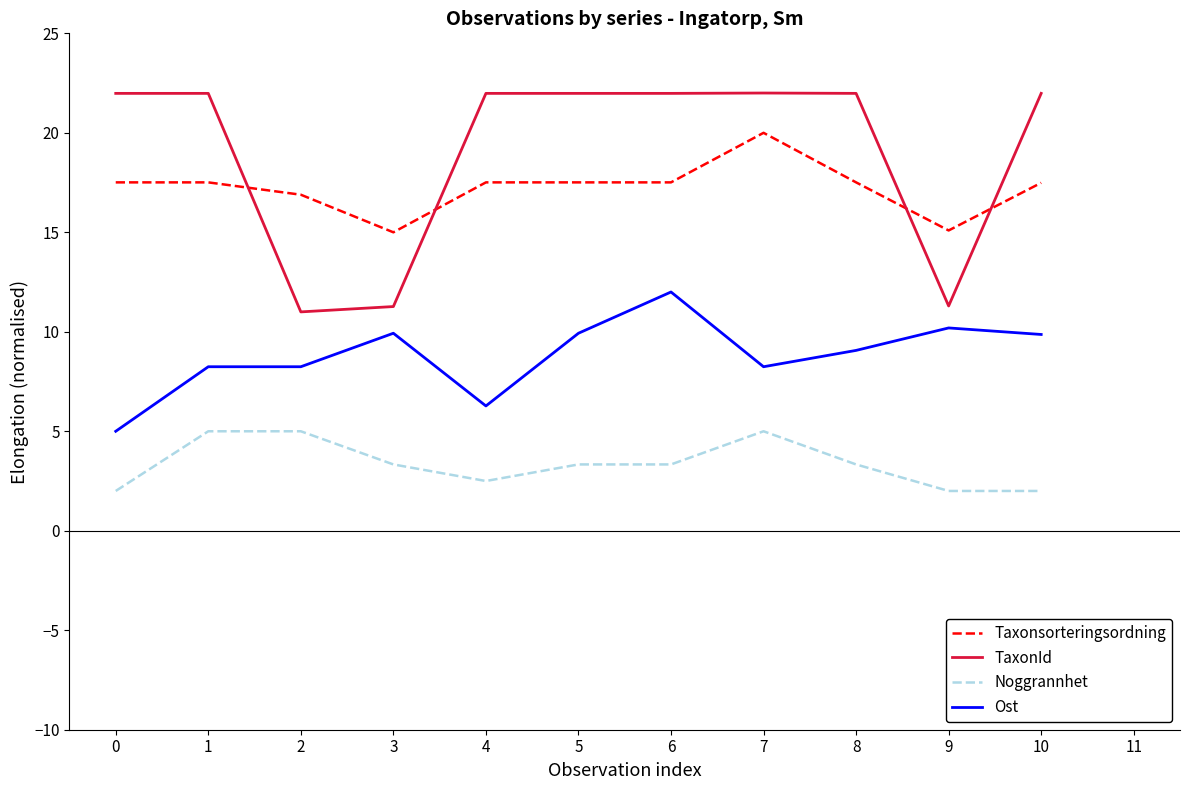

What is the greatest value displayed?

22.0